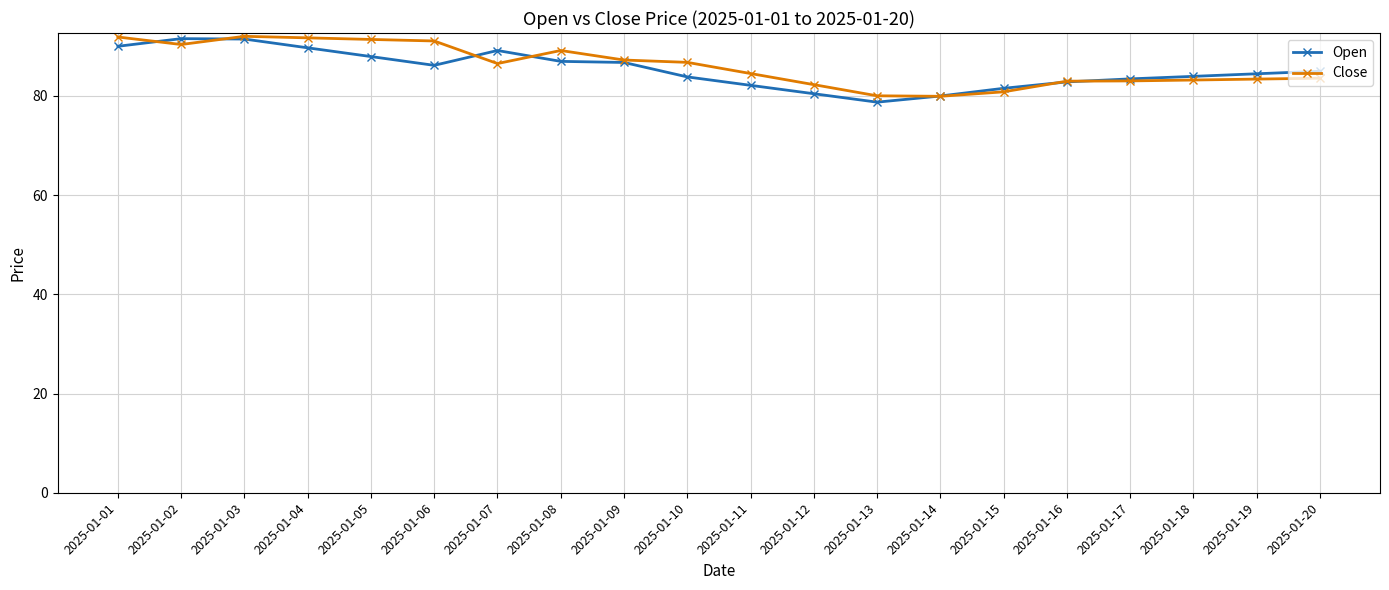

What is the sum of all Close values?

1721.3